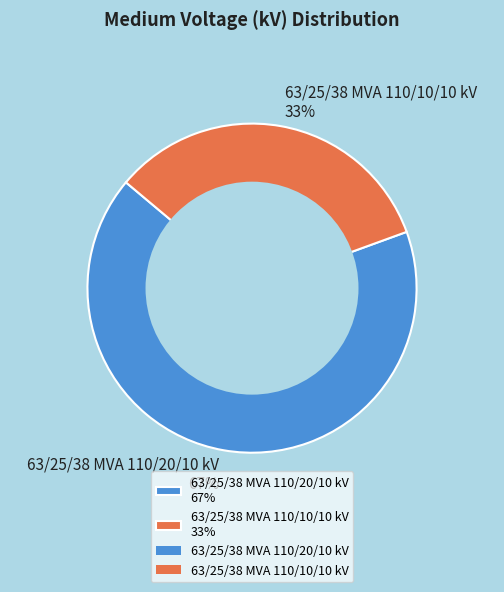

What is the smallest slice in the pie chart?

63/25/38 MVA 110/10/10 kV